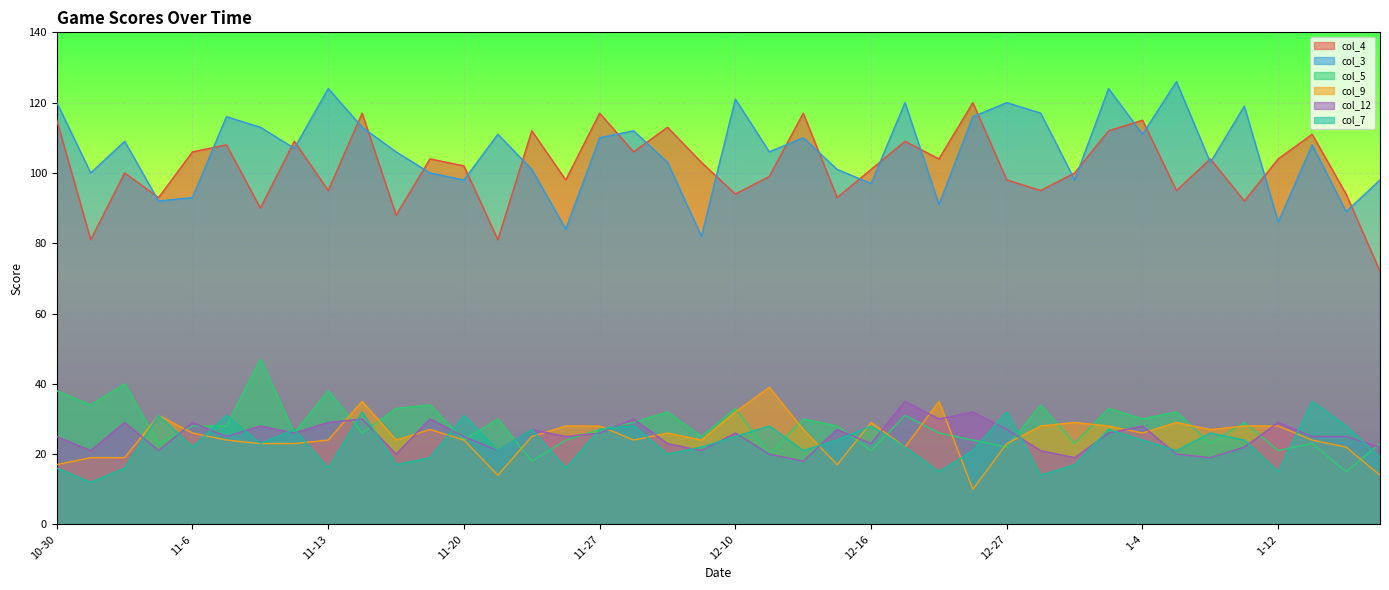

What is the approximate value of col_9 at 11-8, to the nearest 10?

20